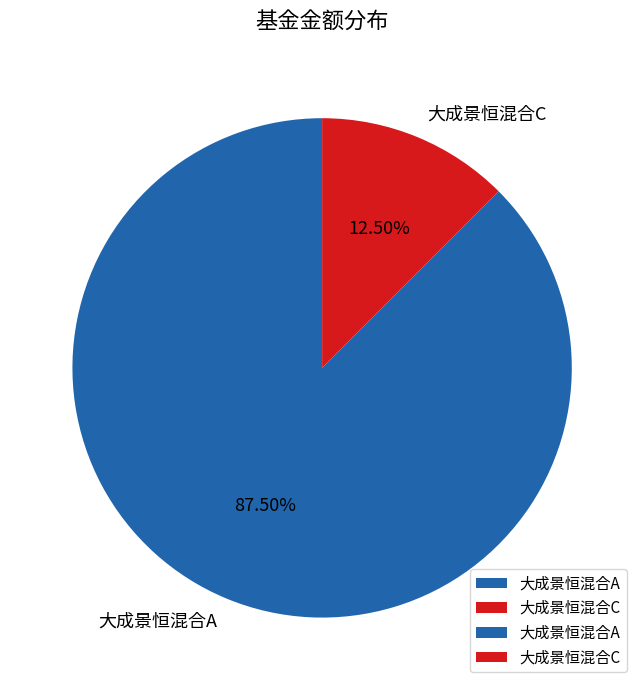

Does 大成景恒混合C represent more than half of the total?

No